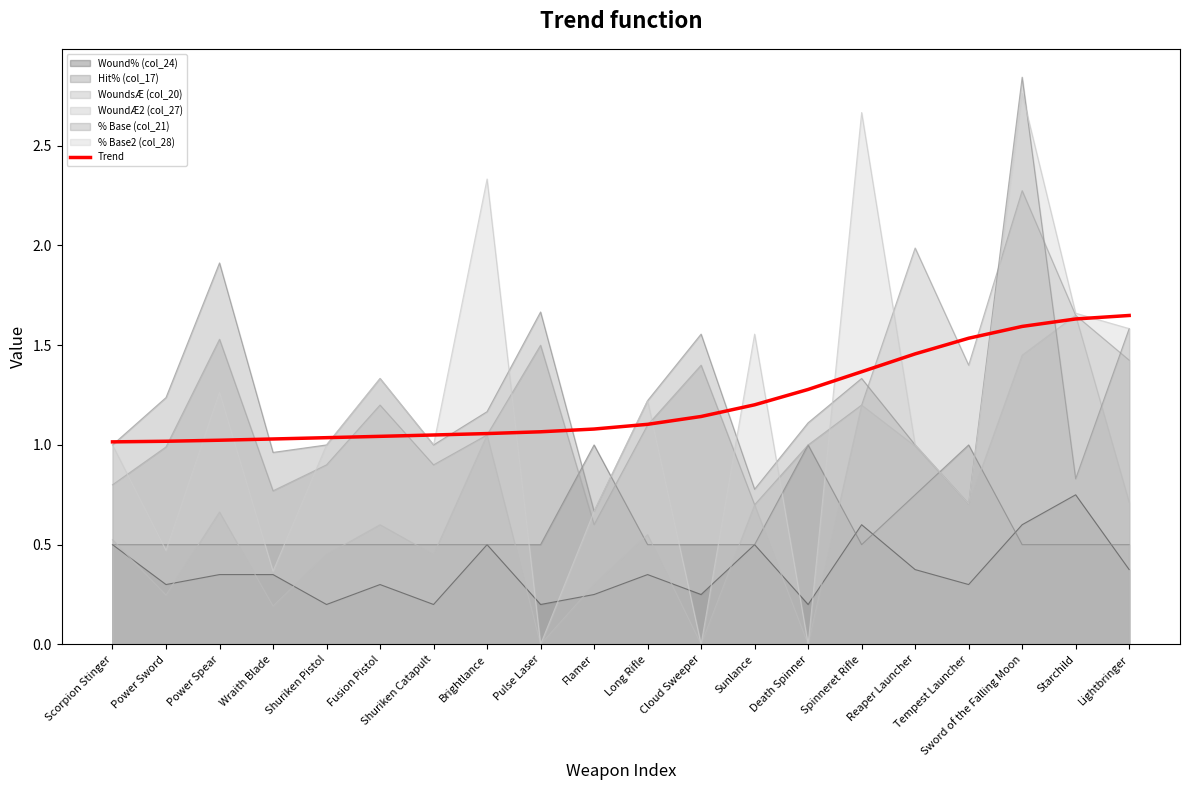

Which series has the largest range (max minus min)?

% Base2 (col_28)